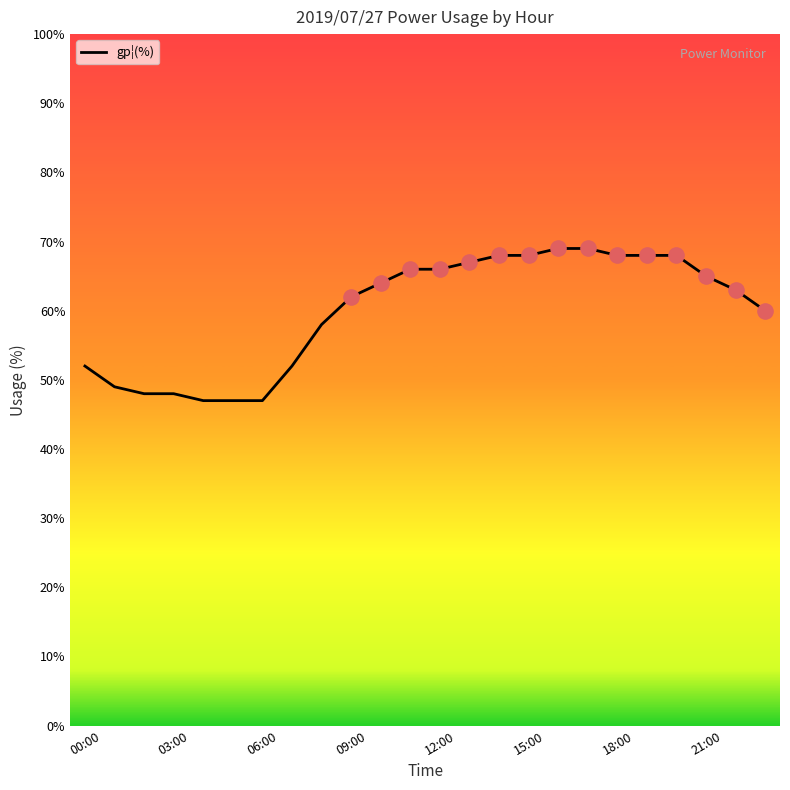

What is the smallest value displayed?

47